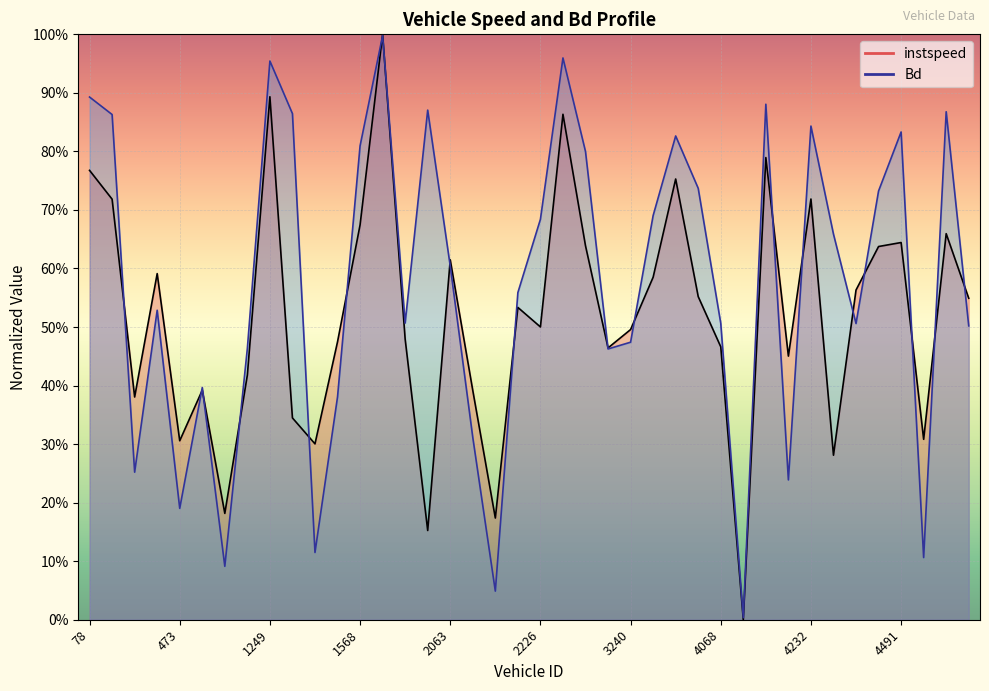

How many lines are shown in the chart?

2